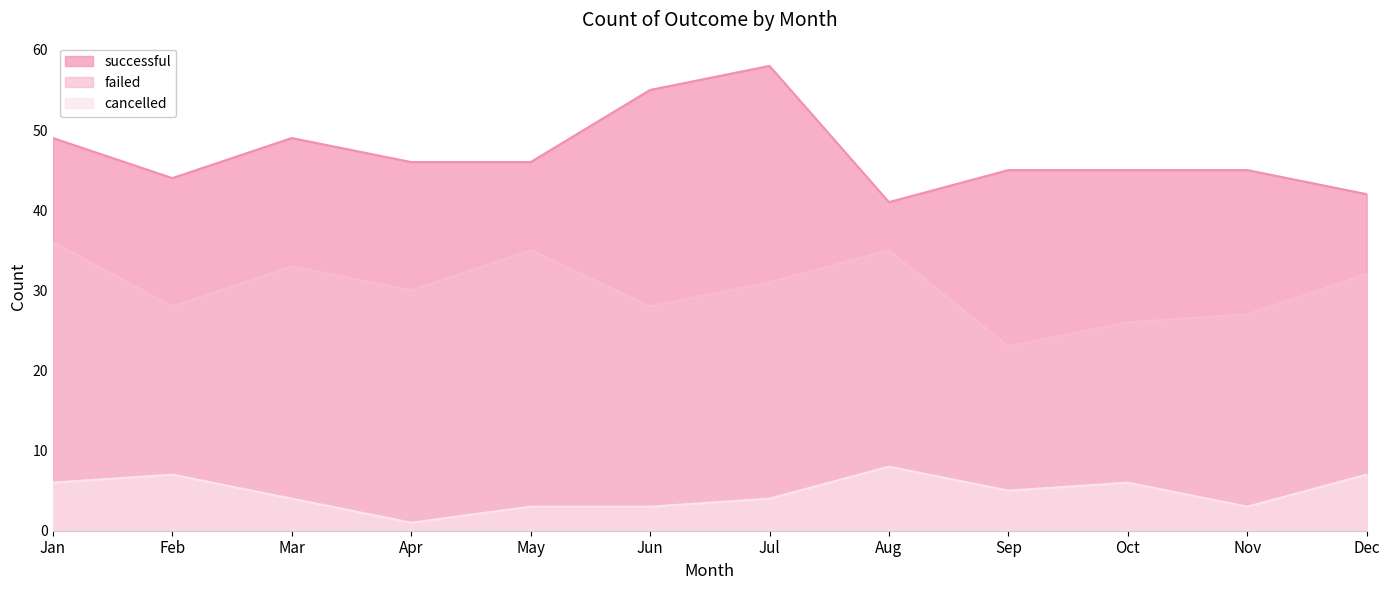

True or false: successful and failed cross at least once.

False